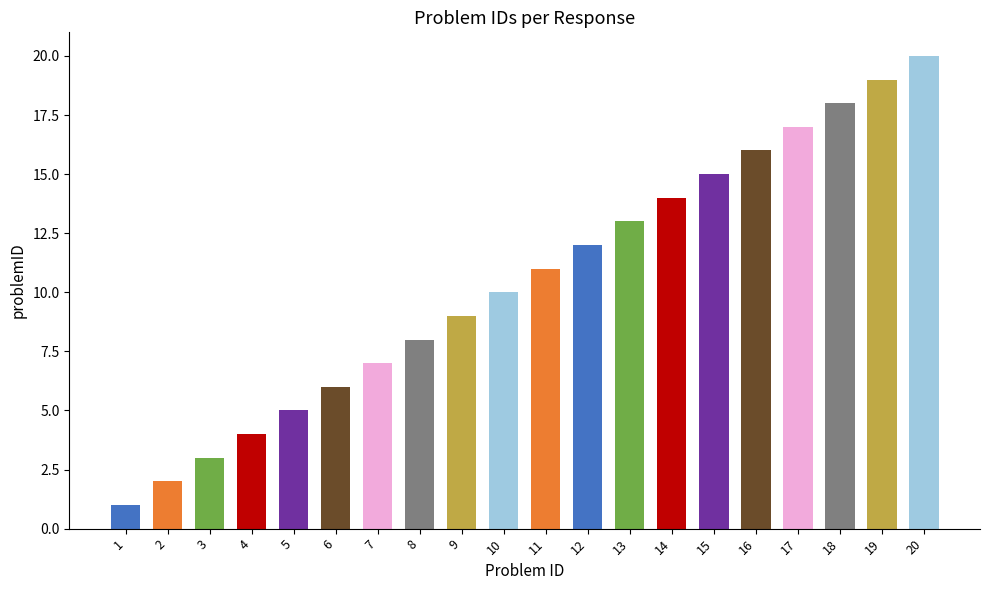

The chart shows a value of 19 at 19. True or false?

True